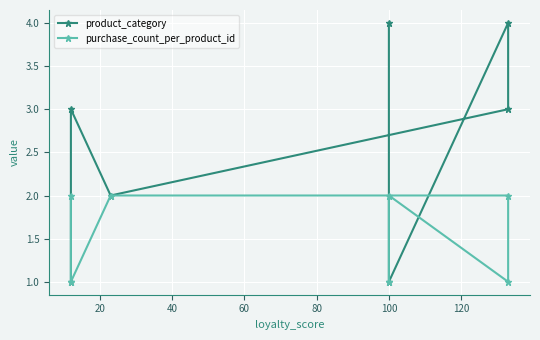

List the series in order of their peak value, lowest first.

purchase_count_per_product_id, product_category